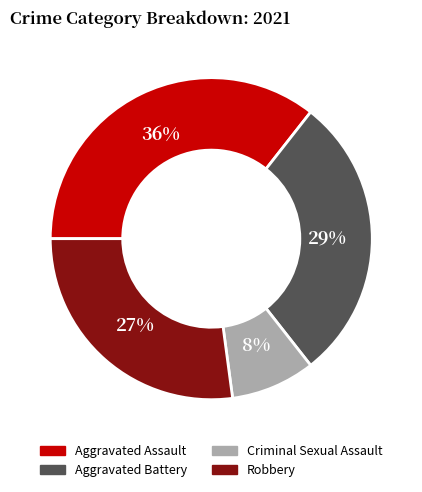

To the nearest percent, what percentage of the pie is Robbery?

27%